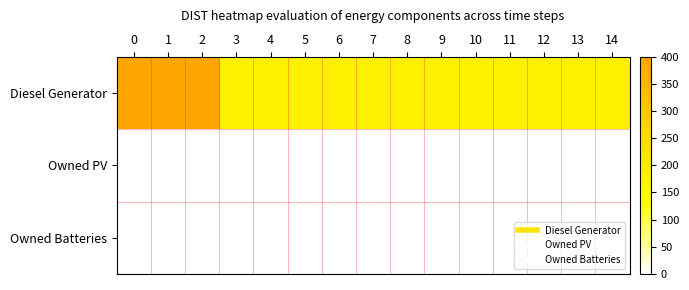

At how many categories does at least one series exceed 164?

15